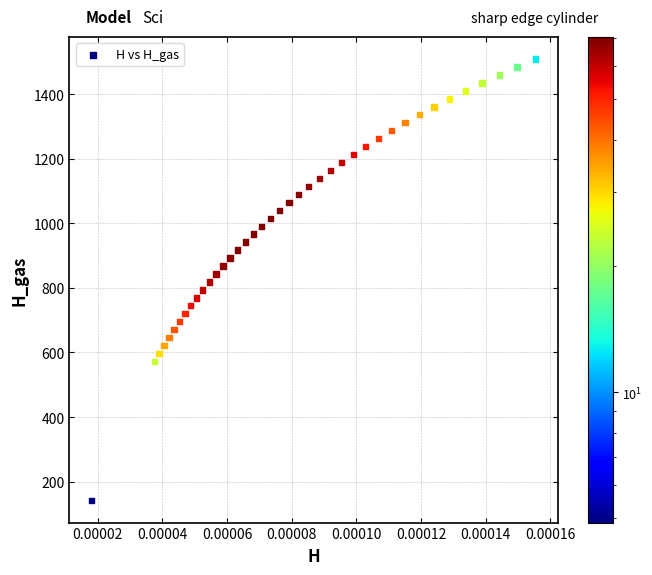

How many data points are displayed?

40